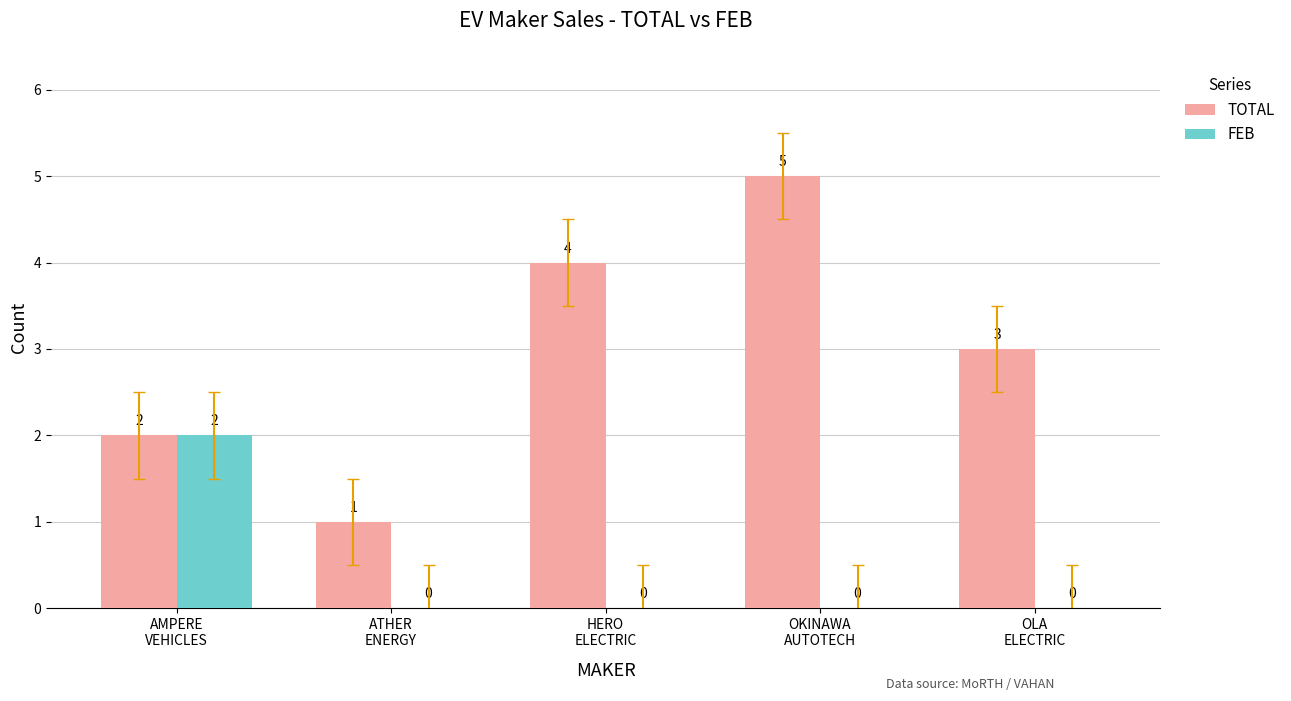

Count the FEB values in the range 0 to 1.

4